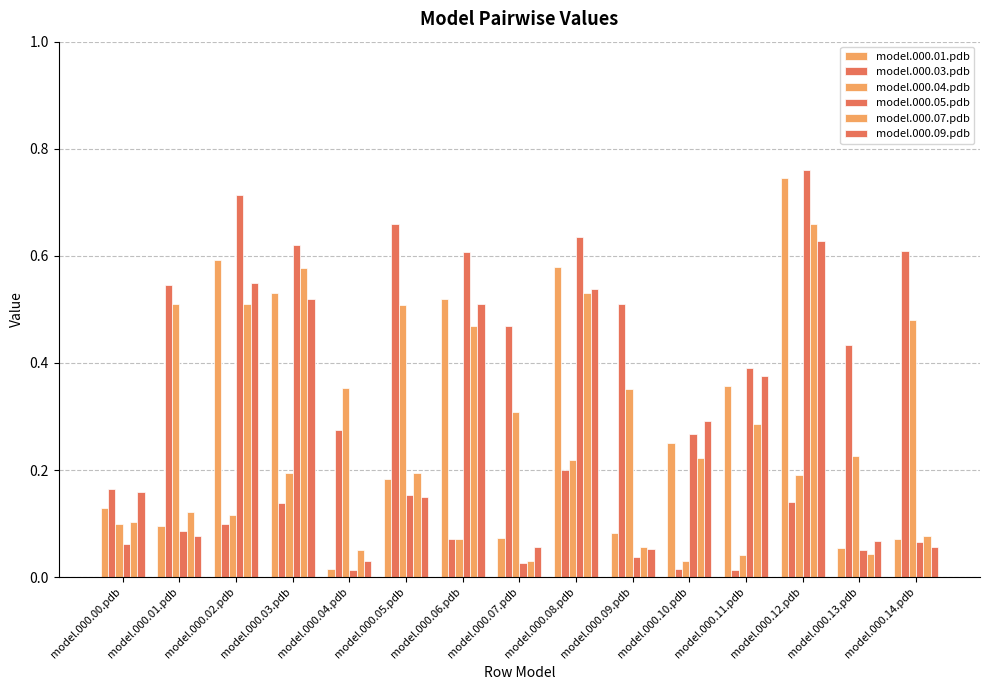

What is the average value of the model.000.09.pdb series?

0.3